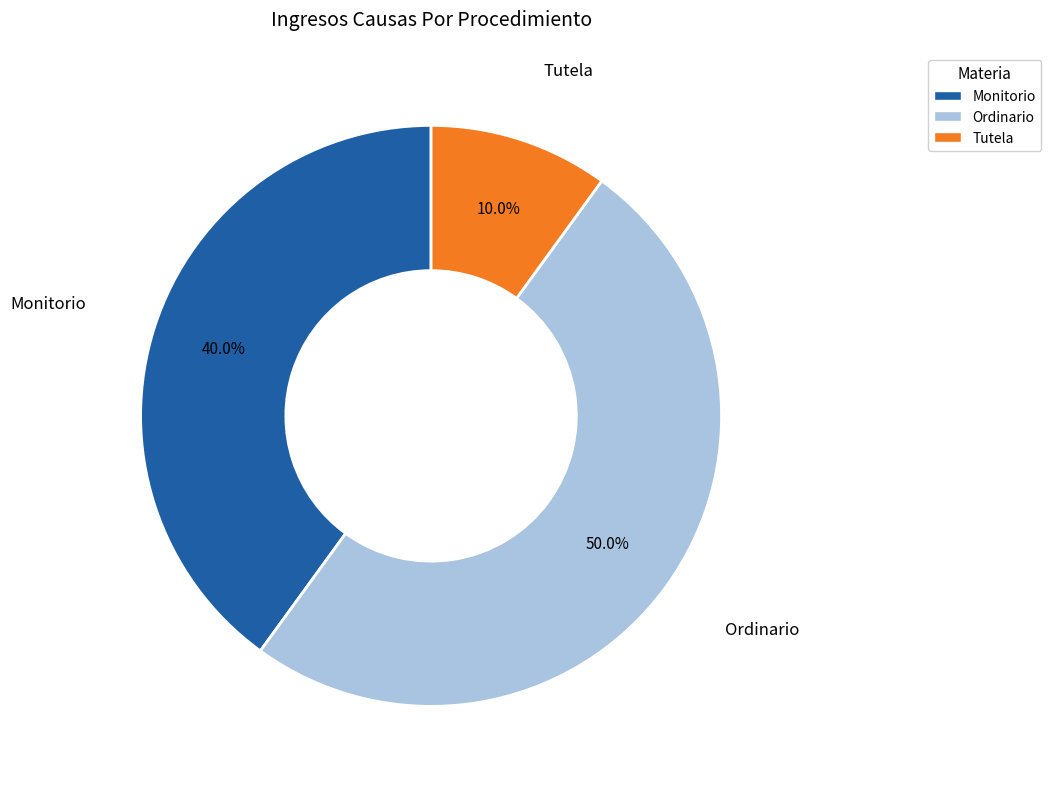

Combined, do Ordinario and Monitorio account for over 50%?

Yes